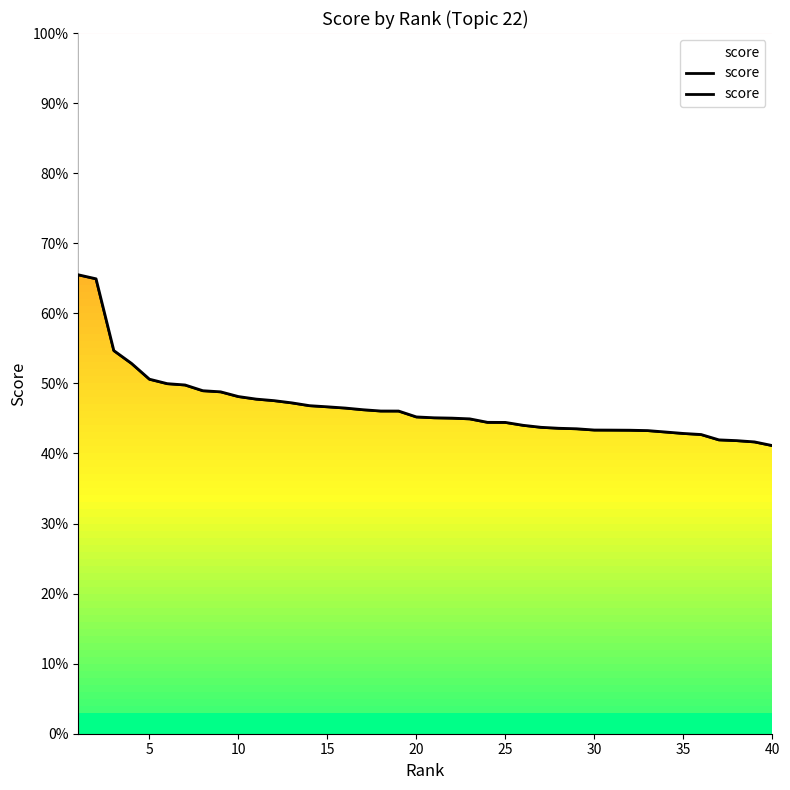

What is the difference between the maximum and minimum values?

0.2